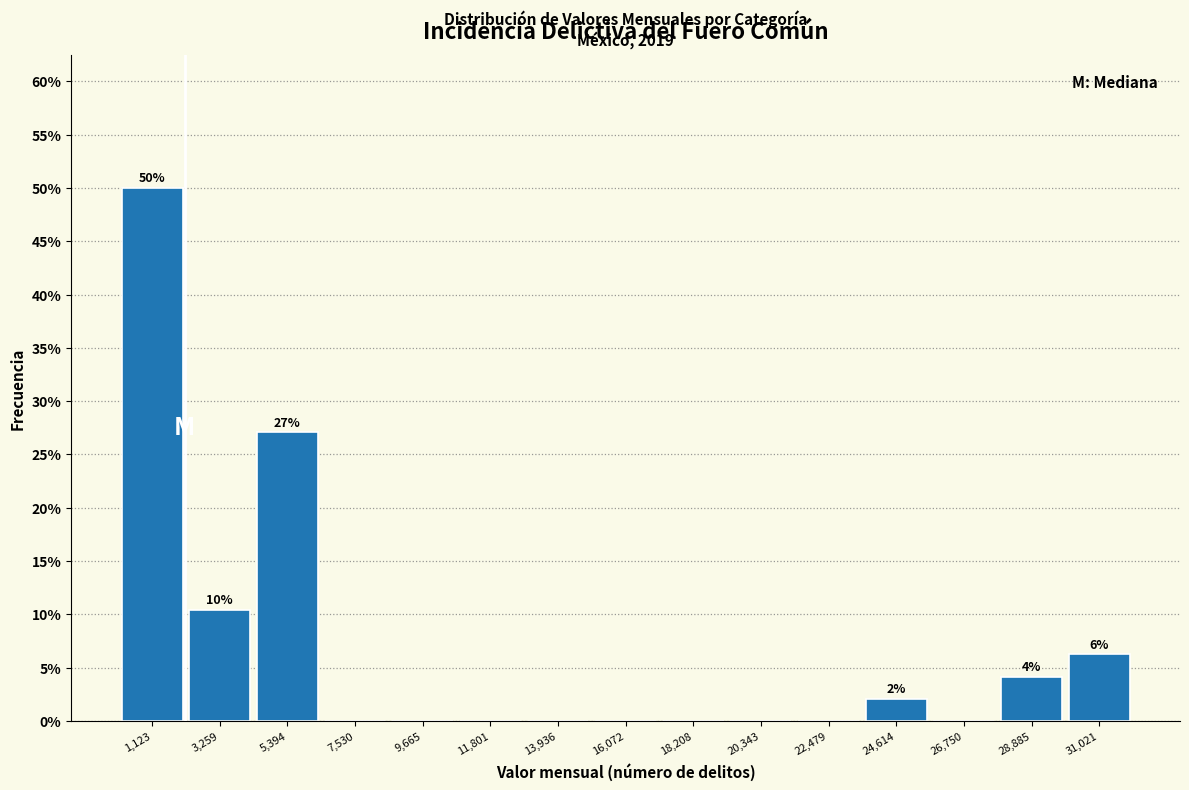

Over which range of the x-axis is the bar tallest?

0 to 2000